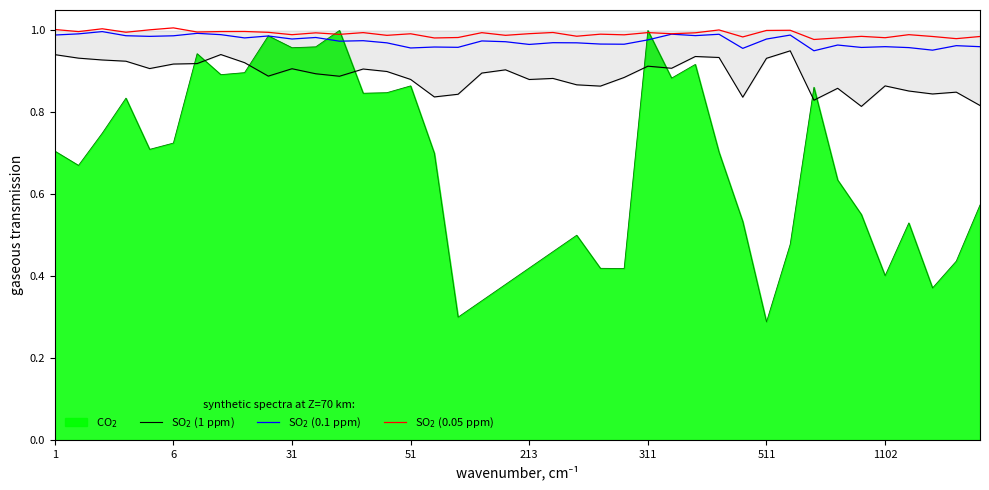

What are all the series names shown in the legend?

CO$_2$, SO$_2$ (1 ppm), SO$_2$ (0.1 ppm), SO$_2$ (0.05 ppm)